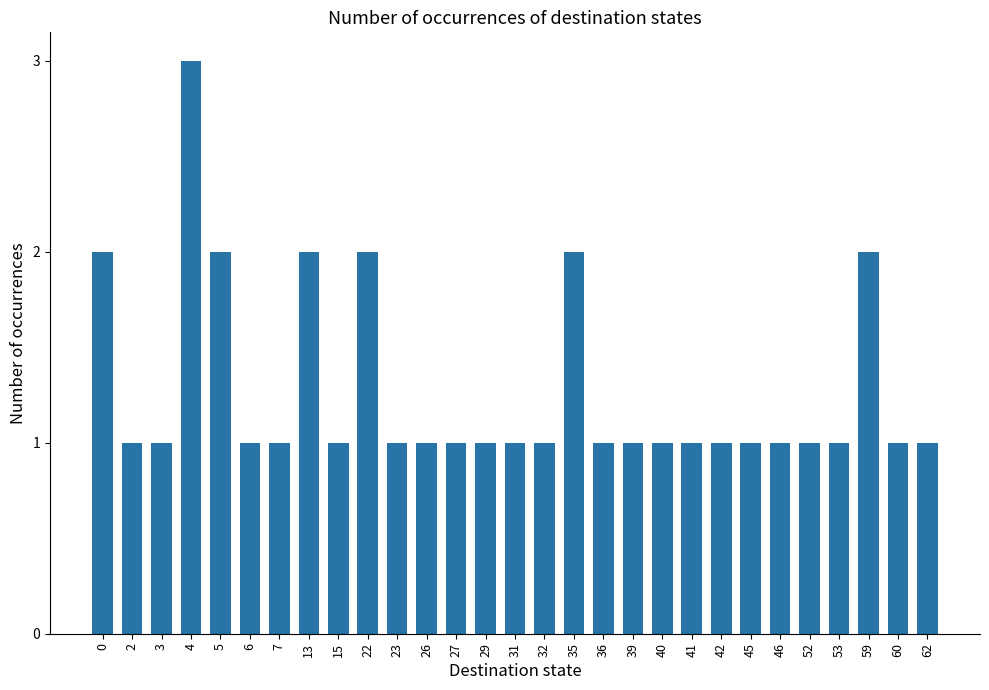

What is the difference between the second highest and second lowest values?

1